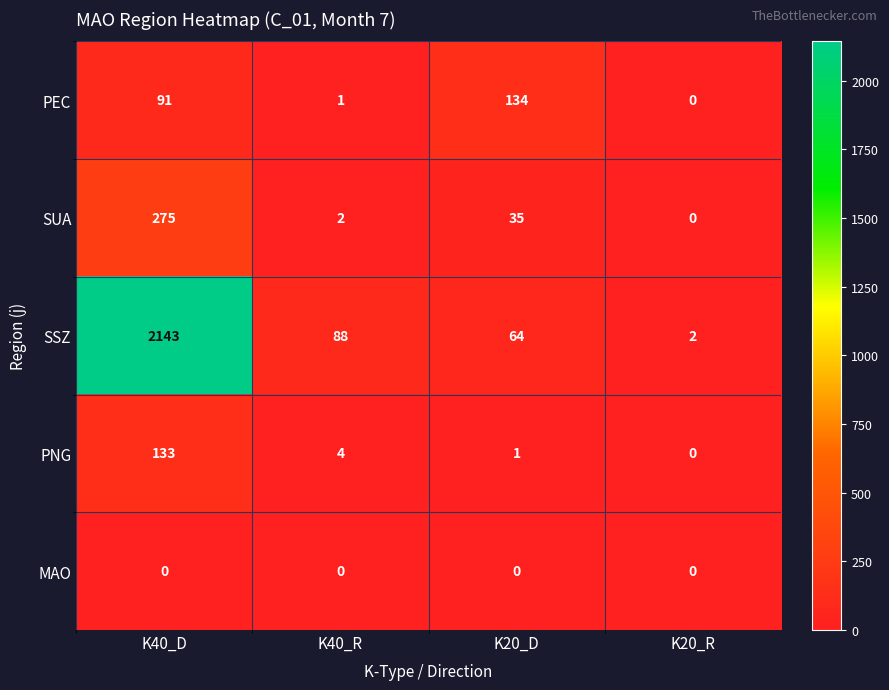

Which series has the widest spread of values?

SSZ